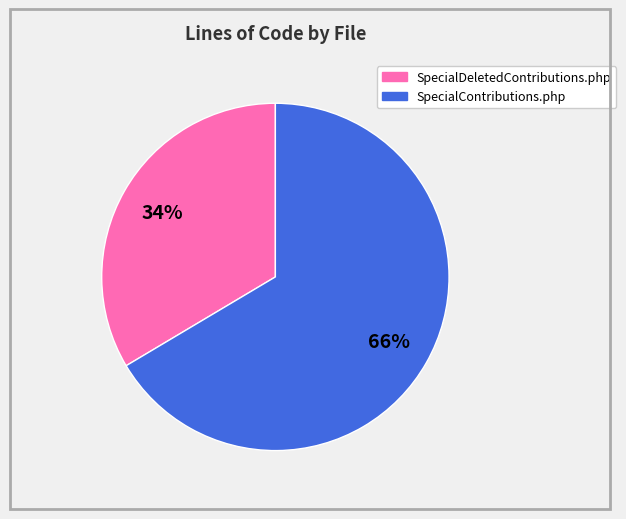

To the nearest percent, what percentage of the pie is SpecialContributions.php?

66%